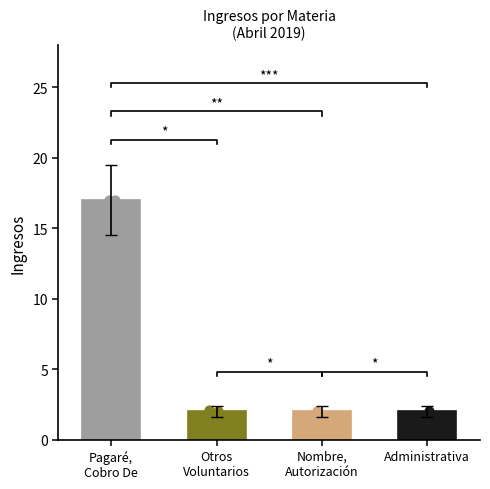

Which series contains the lowest Y value?

Otros
Voluntarios